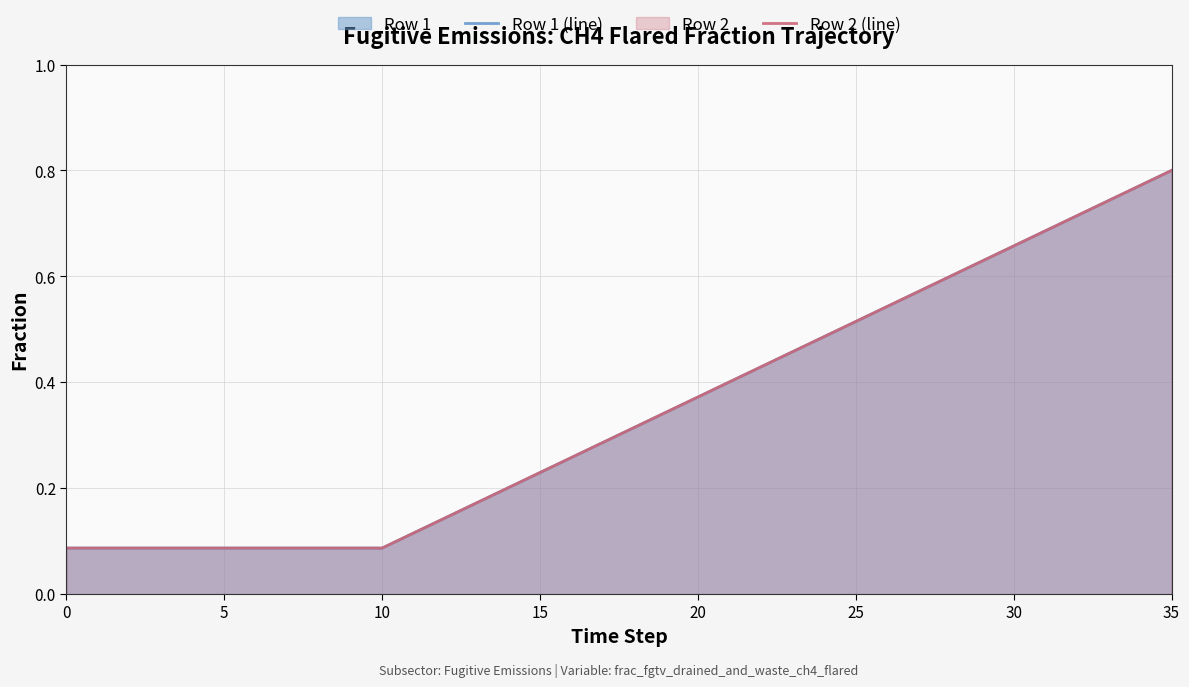

What is the label of the 24th point from the right?

12